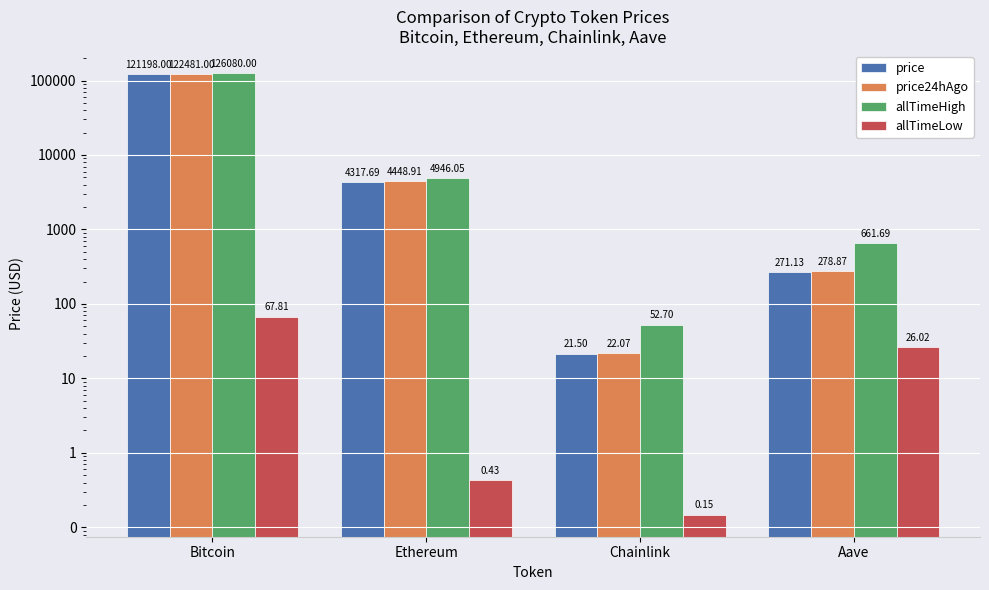

How many distinct data groups are displayed?

4